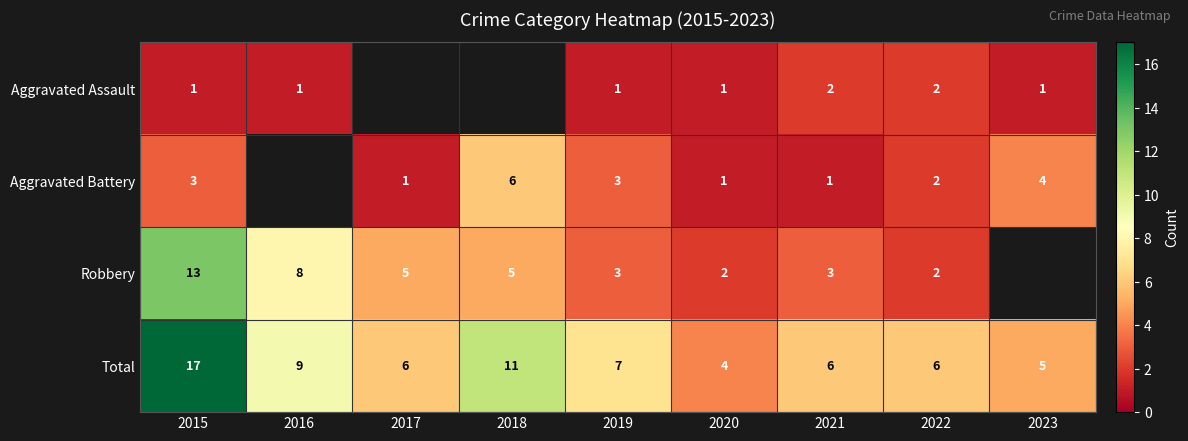

What is the difference between the highest and lowest values at 2022?

4